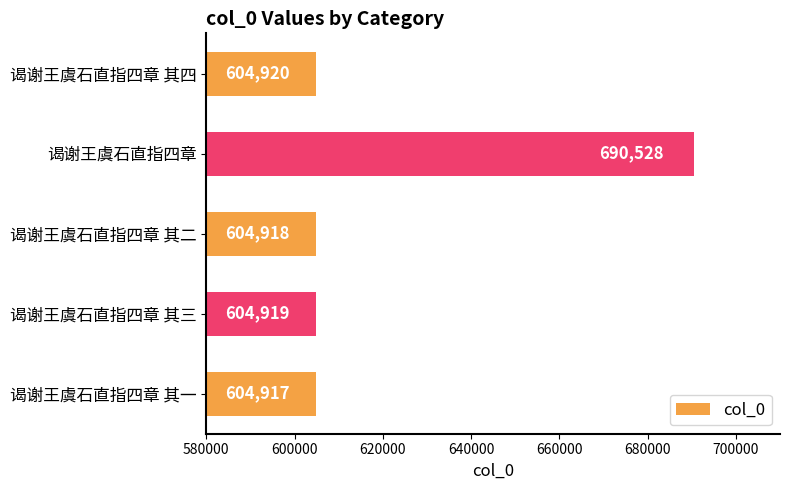

Which label corresponds to the largest value in the chart?

谒谢王虞石直指四章